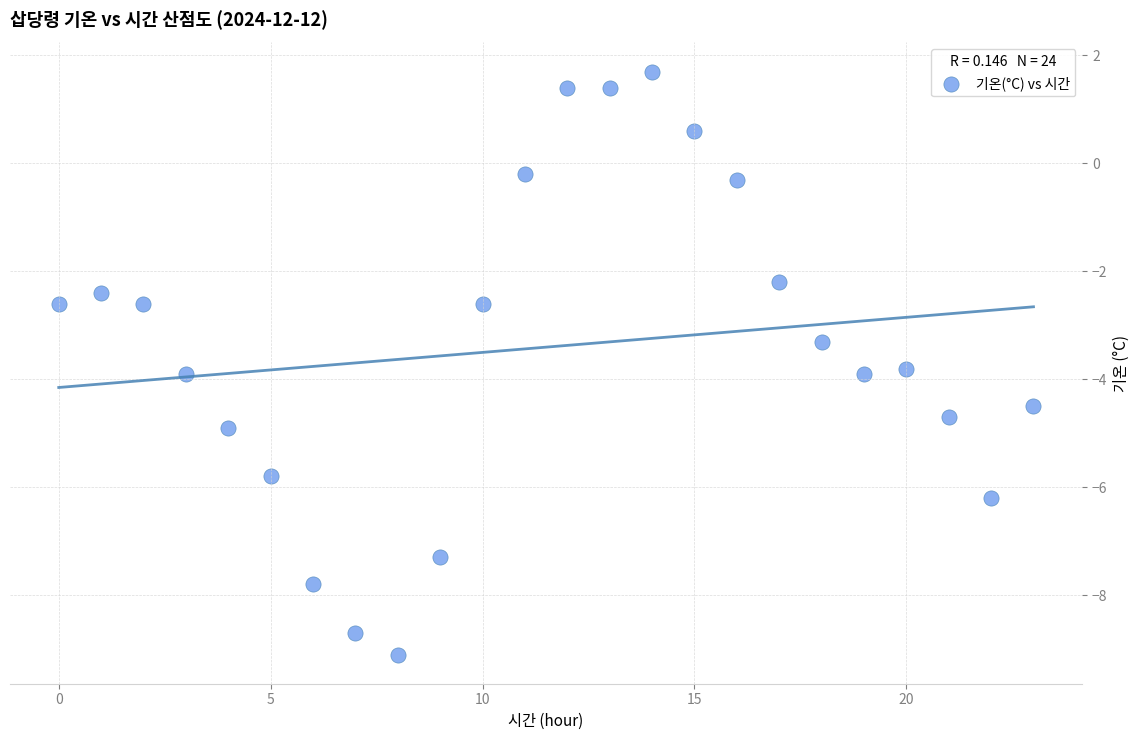

What is the range of Y values (max minus min)?

10.8